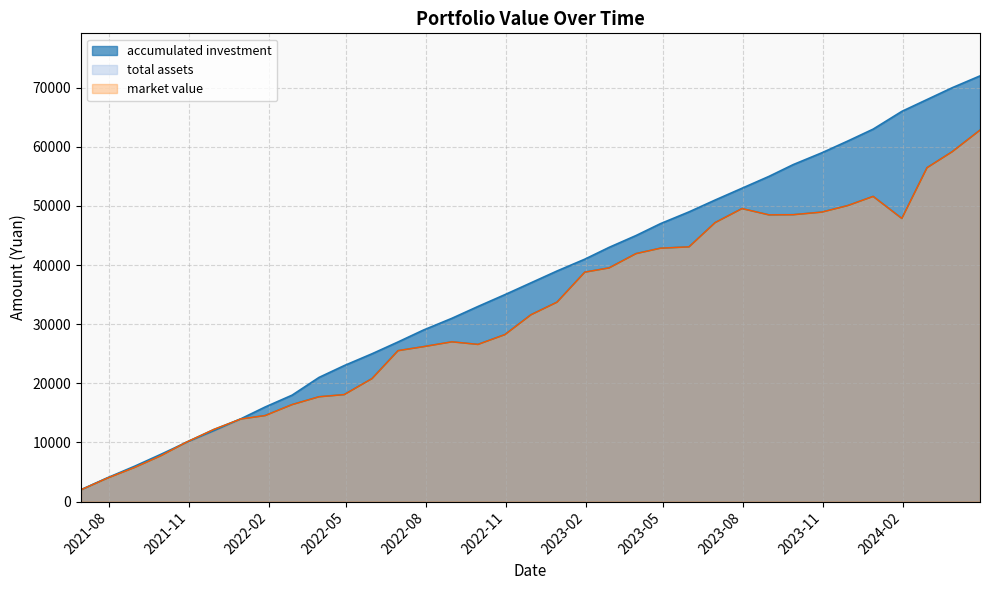

Read the total assets value at 2022-08-31.

27023.8